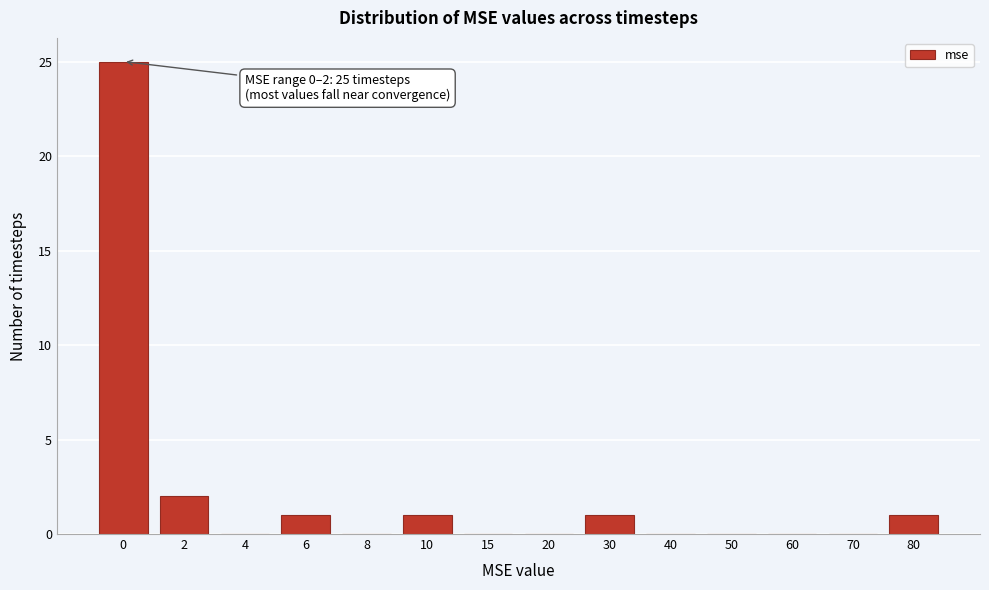

Reading left to right, list all the values displayed in this chart.

0=25	2=2	4=0	6=1	8=0	10=1	15=0	20=0	30=1	40=0	50=0	60=0	70=0	80=1